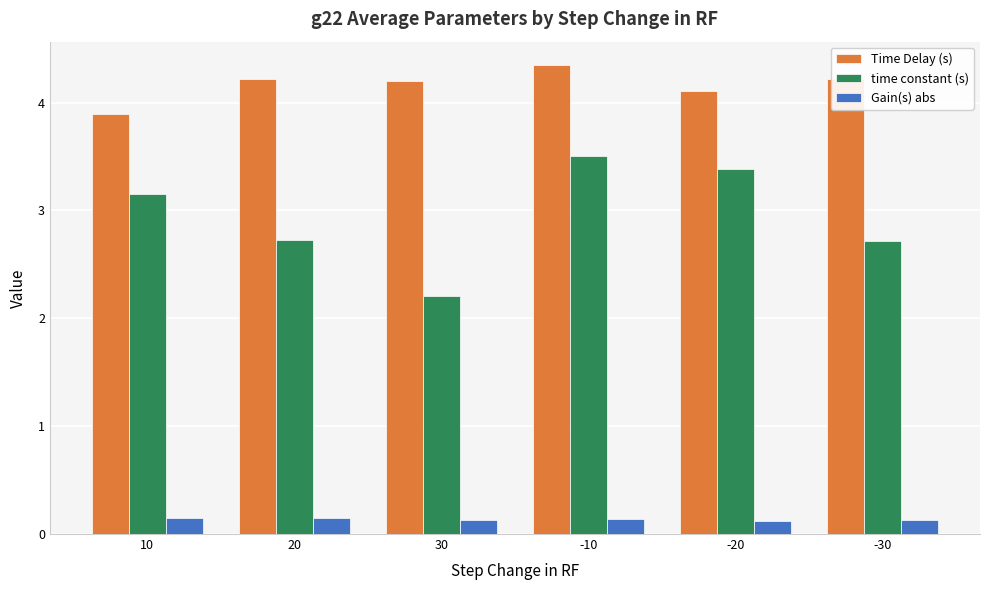

Rank the series at 30 from lowest to highest value.

Gain(s) abs, time constant (s), Time Delay (s)